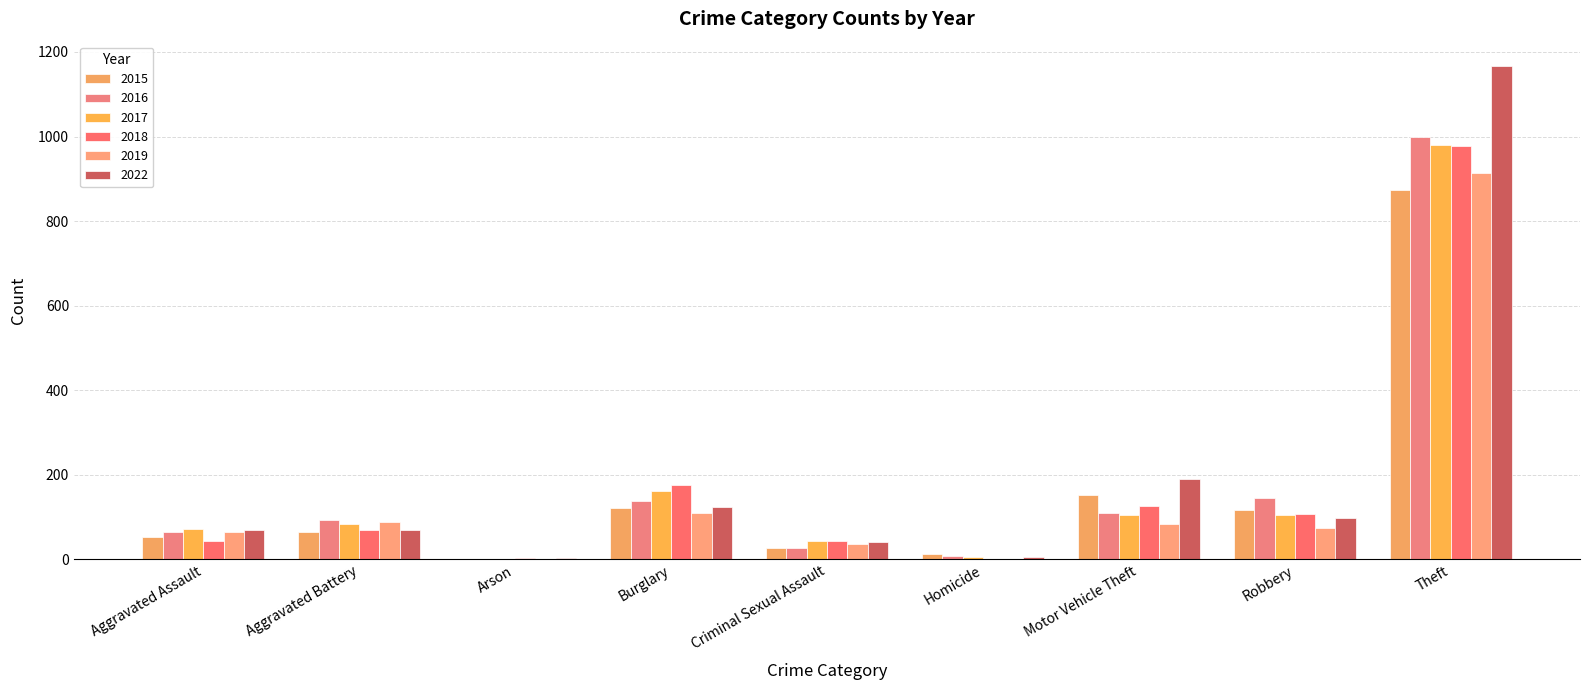

At which label does 2016 first exceed 93?

Burglary